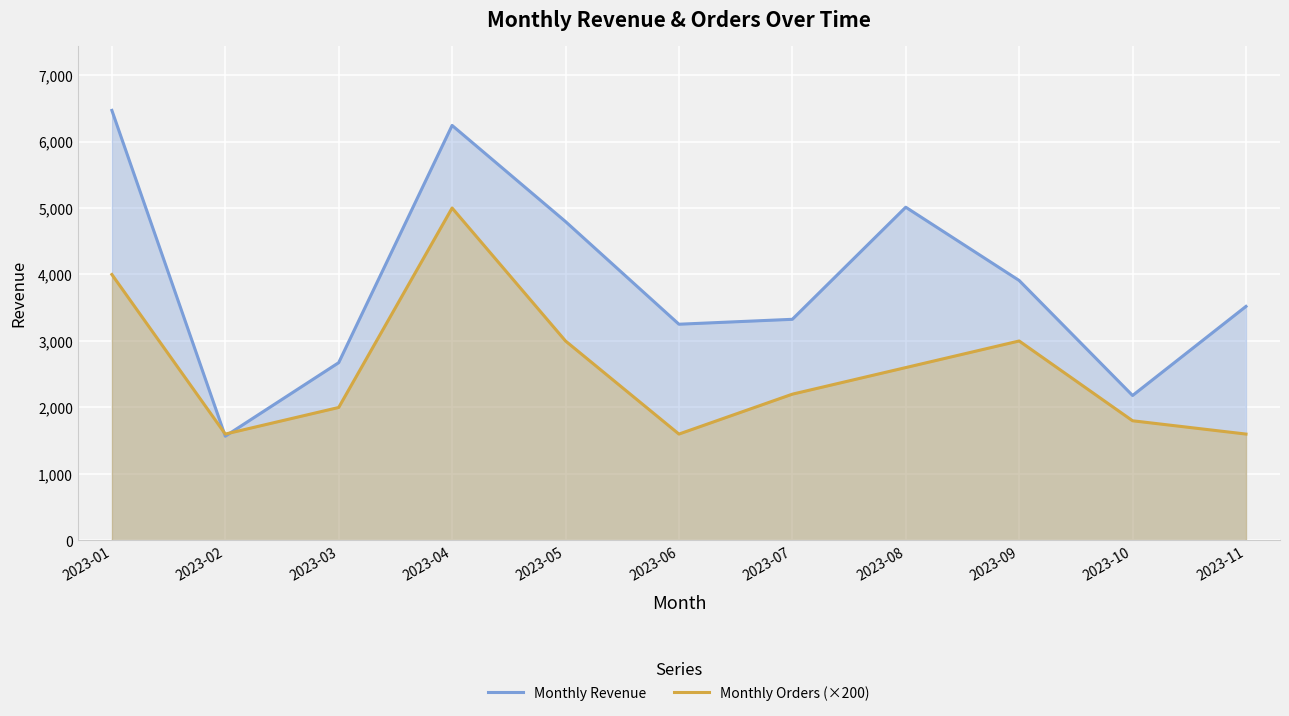

Count the number of categories in the chart.

11